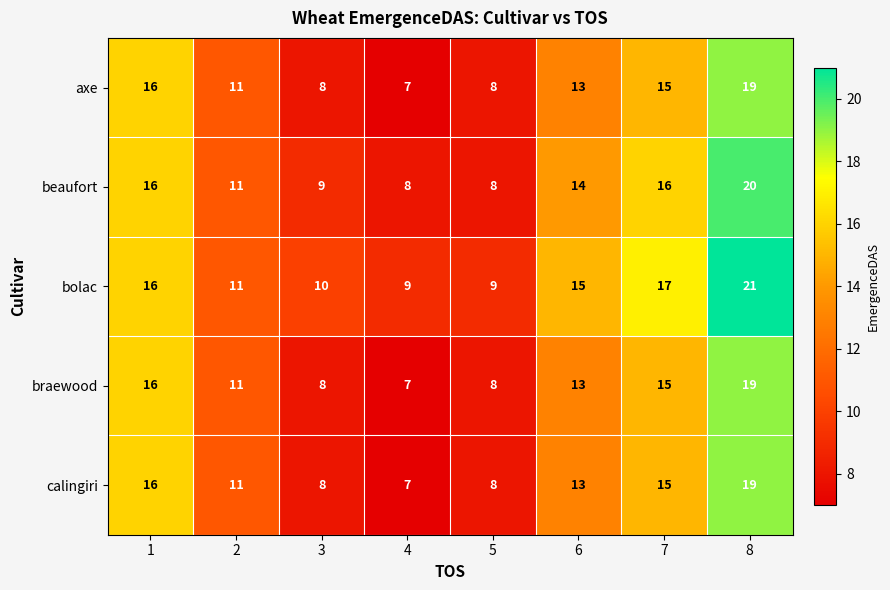

What is the sum of the bolac values at 3 and 4?

19